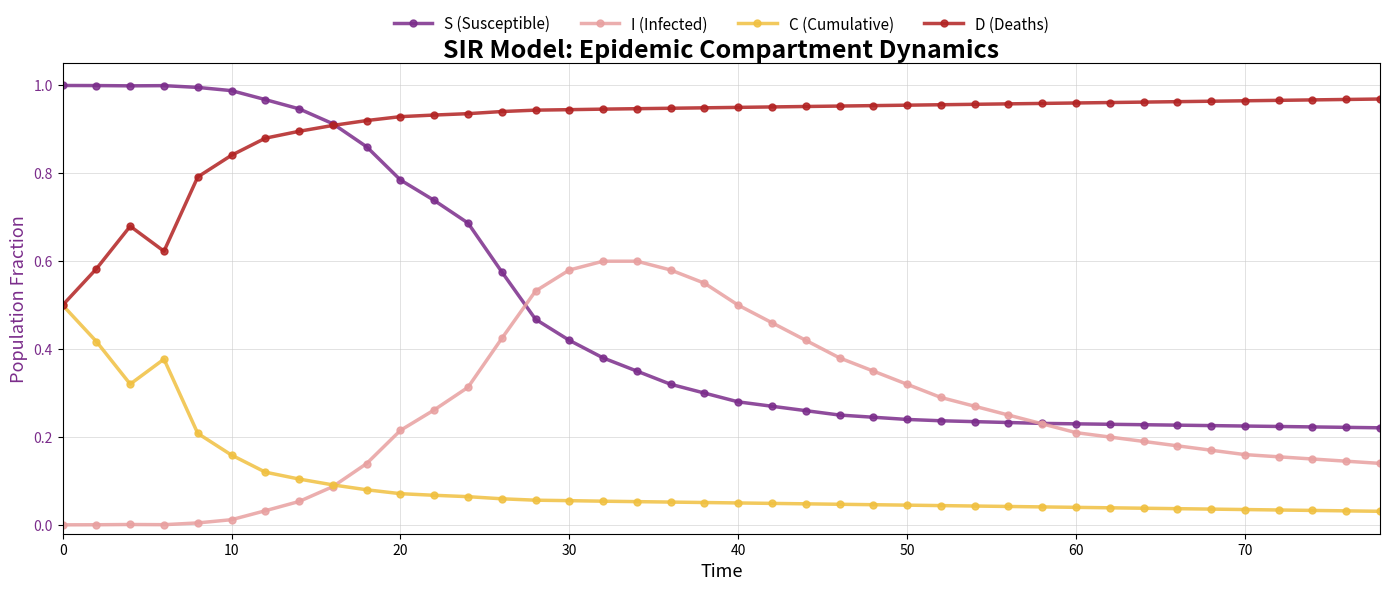

Which series has the largest range (max minus min)?

S (Susceptible)